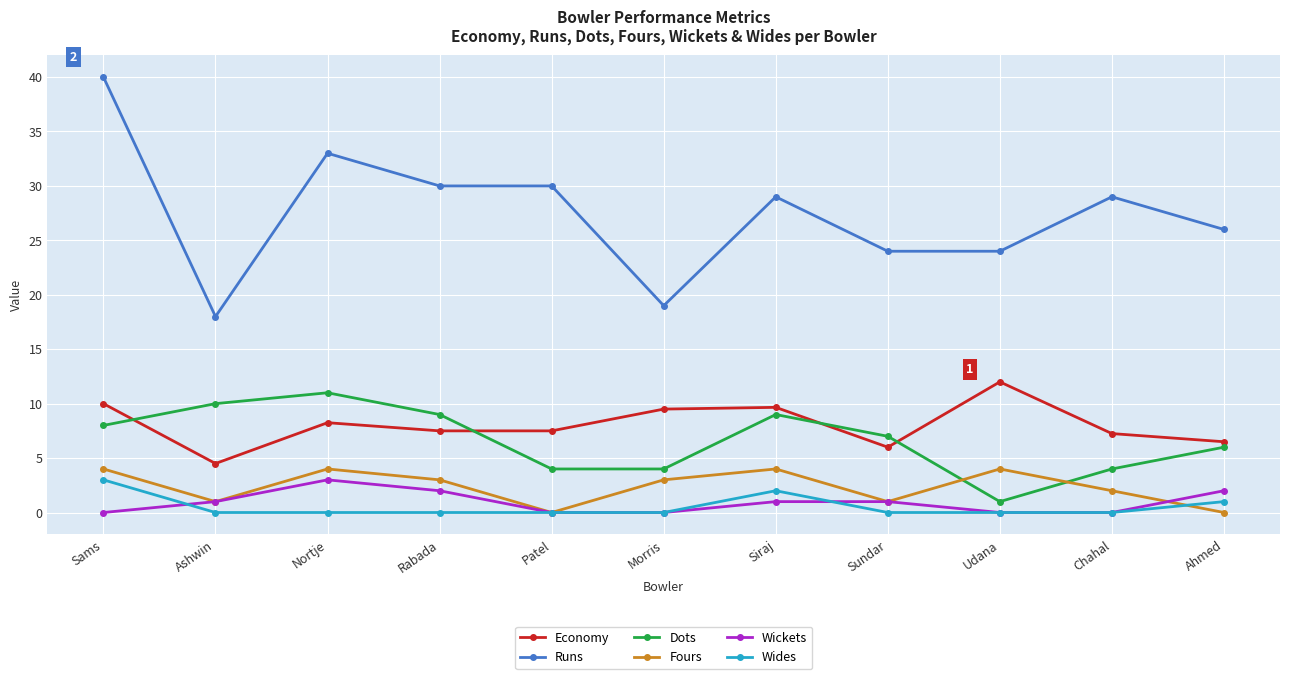

Which category has the lowest value in the Economy series?

Ashwin